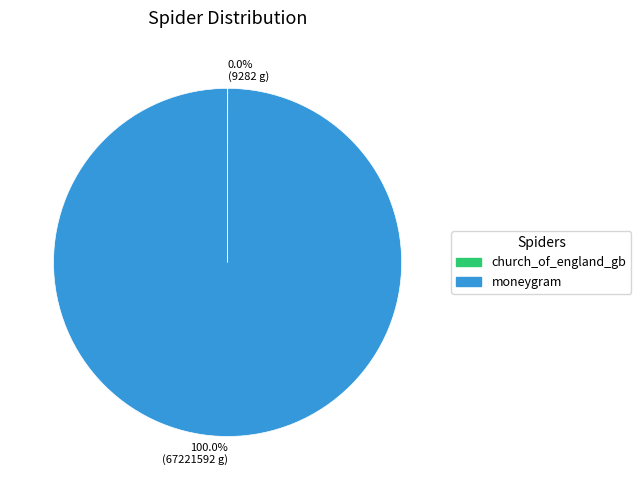

What is the largest slice in the pie chart?

moneygram